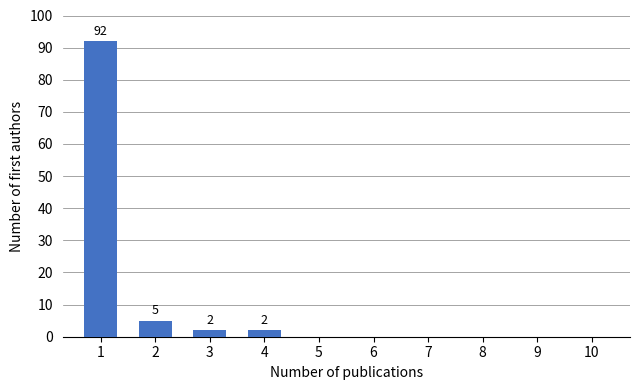

Reading left to right, what are all the values shown in this chart?

1=92	2=5	3=2	4=2